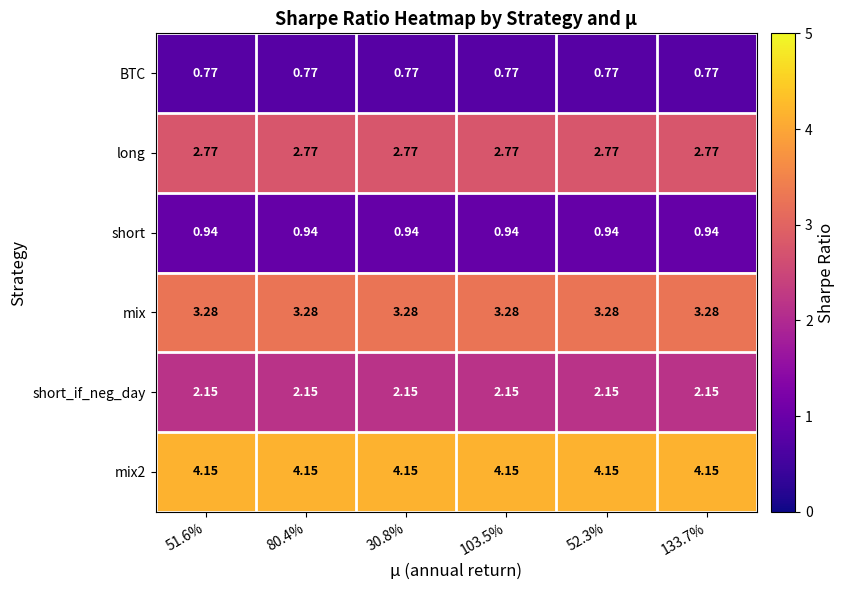

At which category is the sum across all series the highest?

51.6%